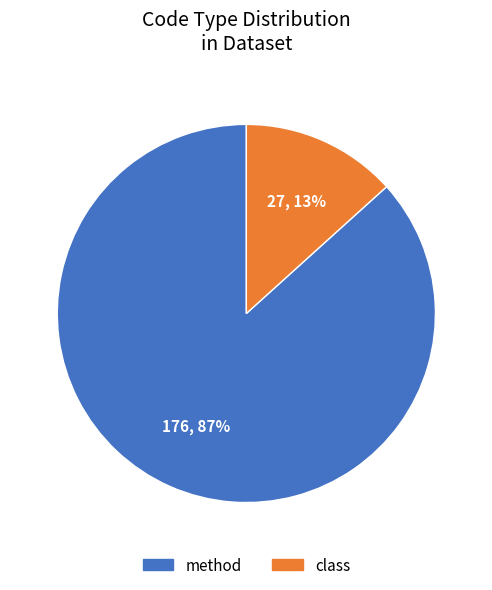

Is it true that class is 13% of the pie?

True